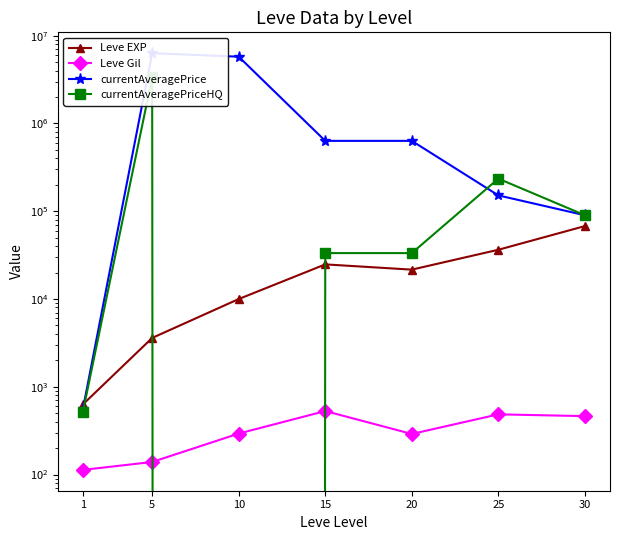

What is the value of the Leve EXP point at the 7th from the left?

67730.0